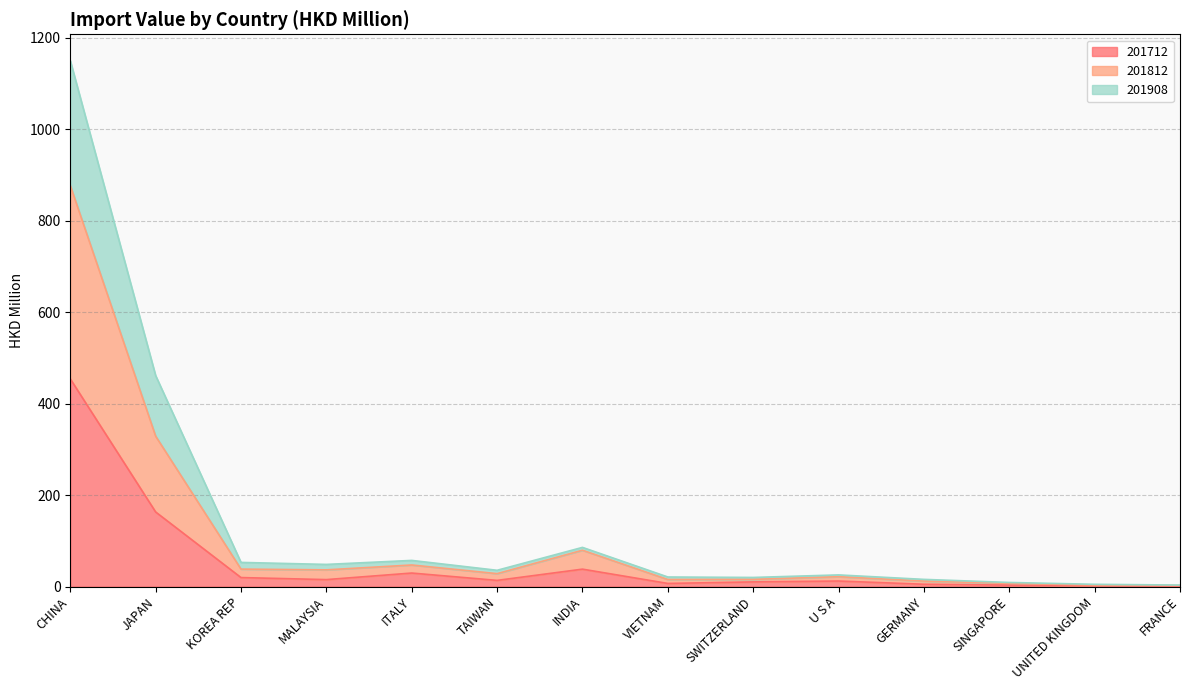

Where is the first local minimum for 201908?

MALAYSIA